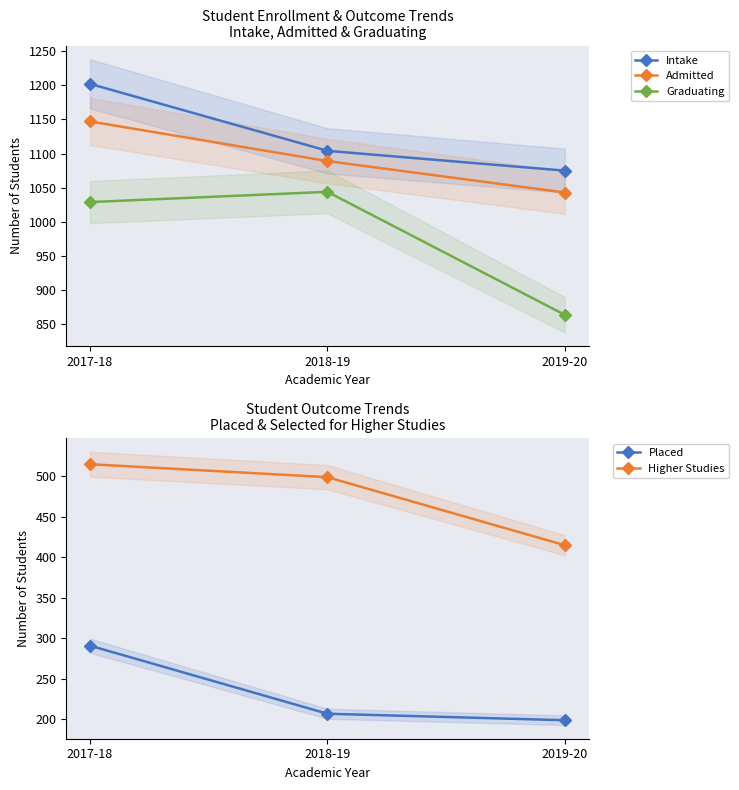

Between 2017-18 and 2019-20, which series saw the biggest shift?

Graduating